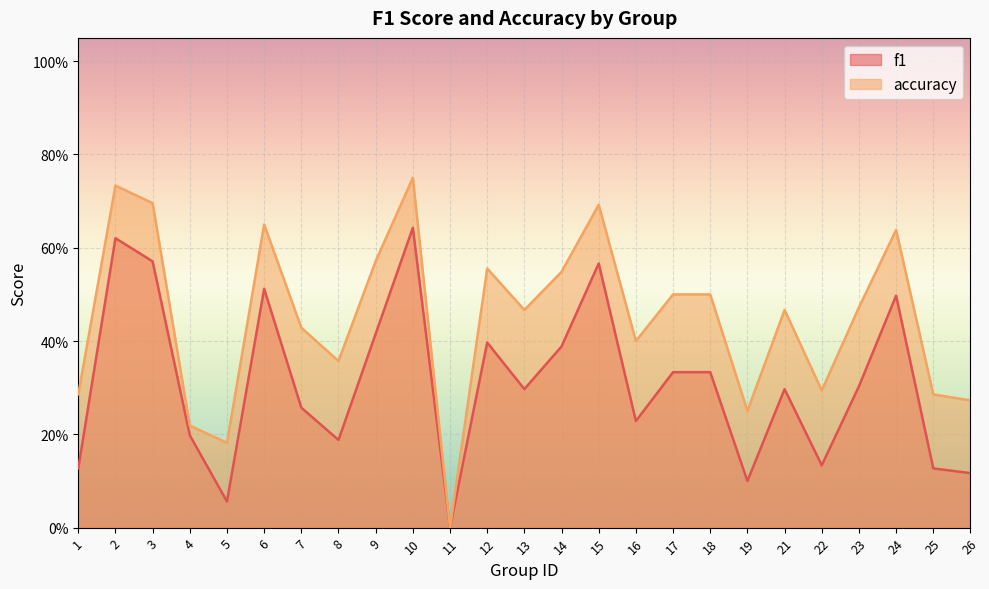

Which category has the lowest value across all series?

11